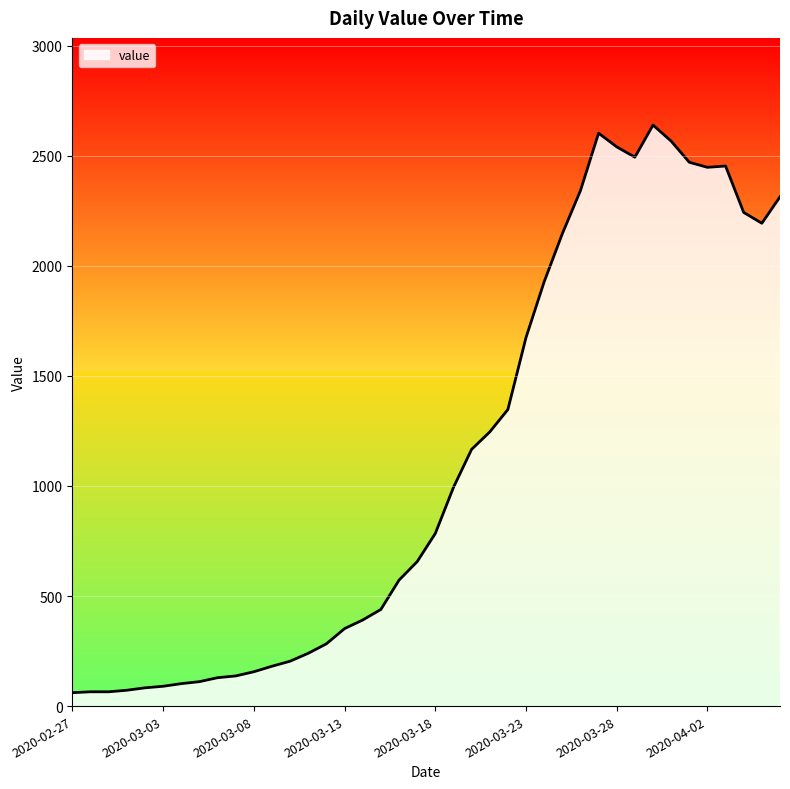

What is the difference between the maximum and minimum values?

2578